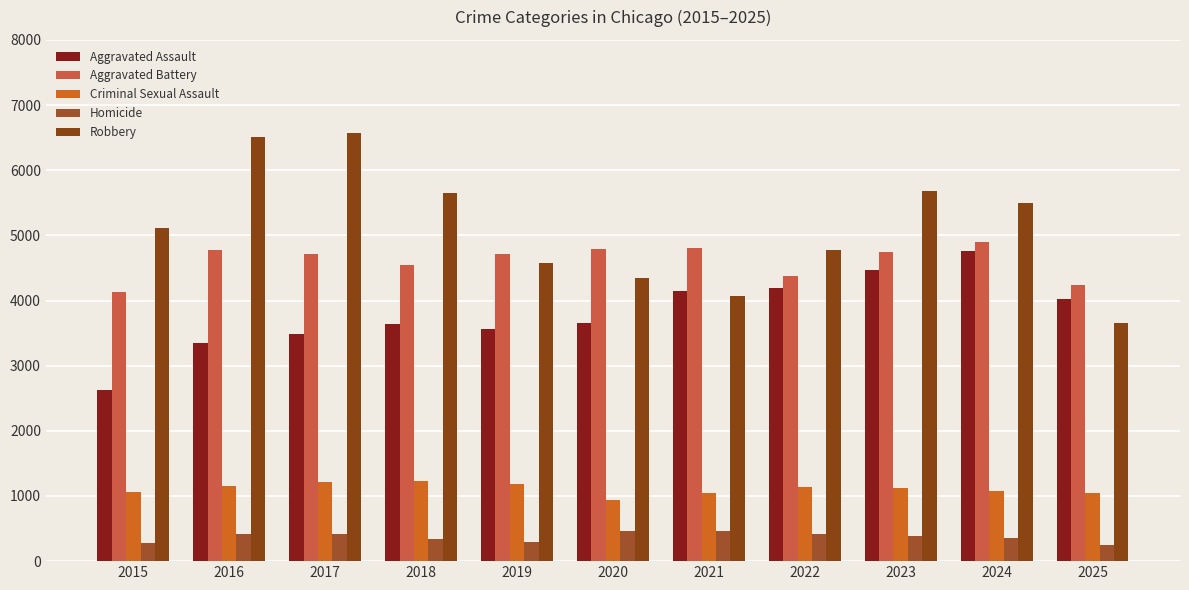

Which series has the largest total across all categories?

Robbery